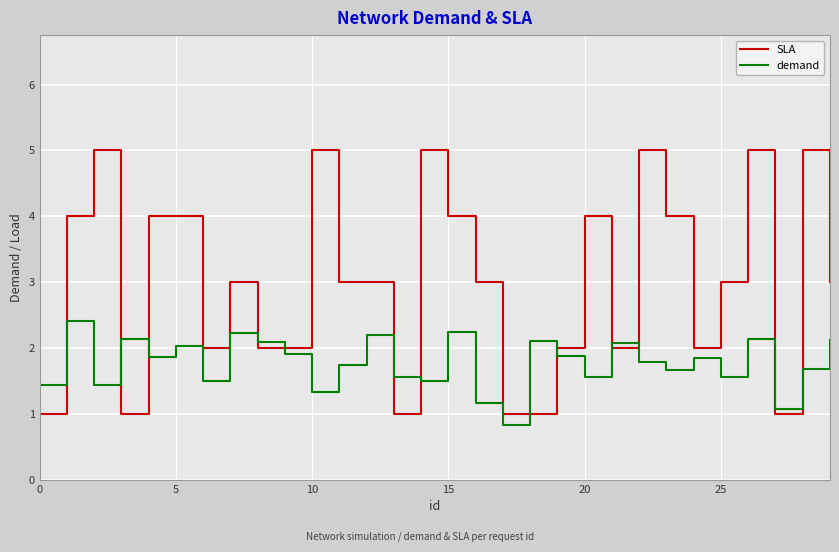

Rank the series by their maximum value, from lowest to highest.

demand, SLA